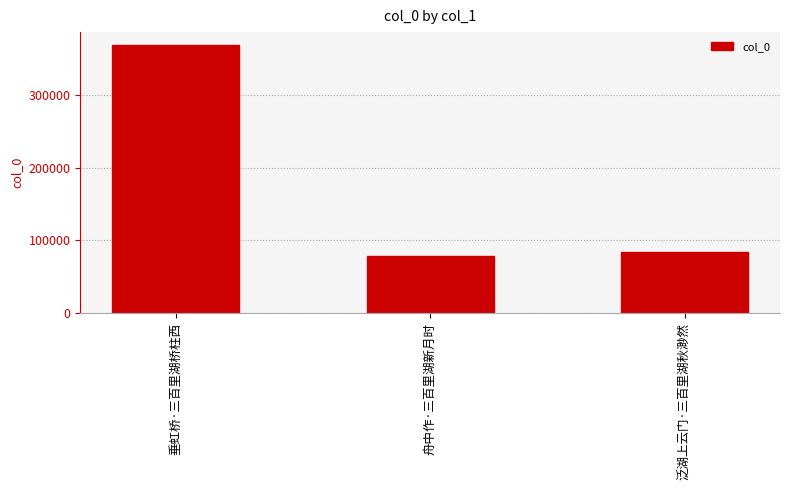

What is the label of the 3rd bar from the left?

泛湖上云门·三百里湖秋渺然